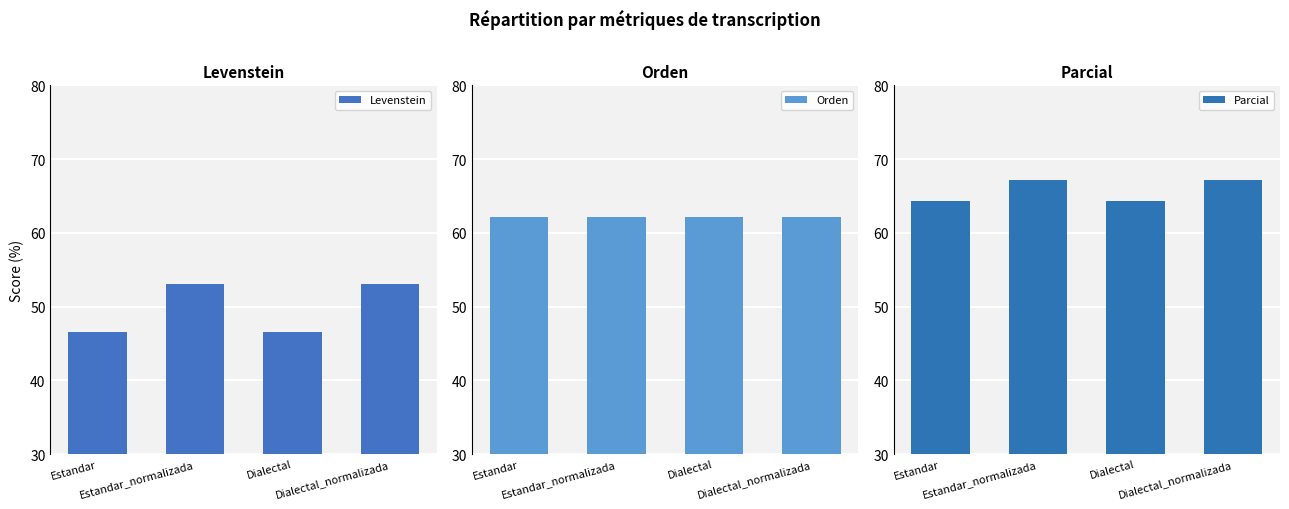

Which label corresponds to the largest value in the chart?

Estandar_normalizada